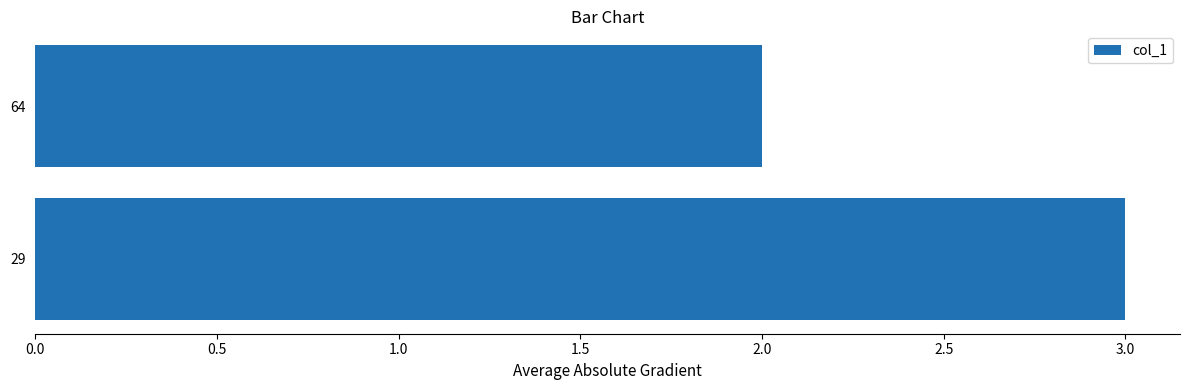

What is the smallest value displayed?

2